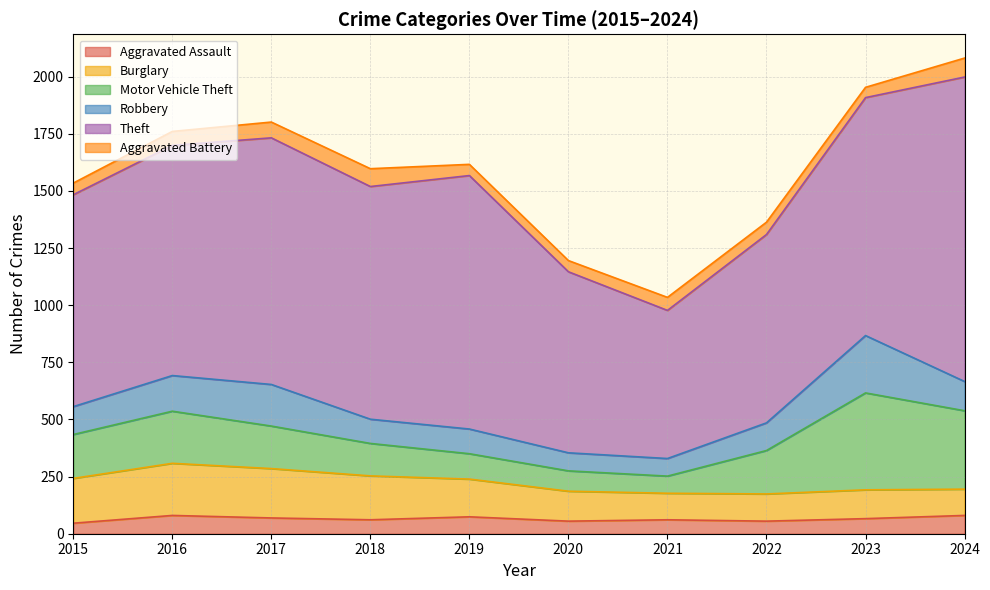

What is the difference between the maximum and minimum values in the Motor Vehicle Theft series?

349